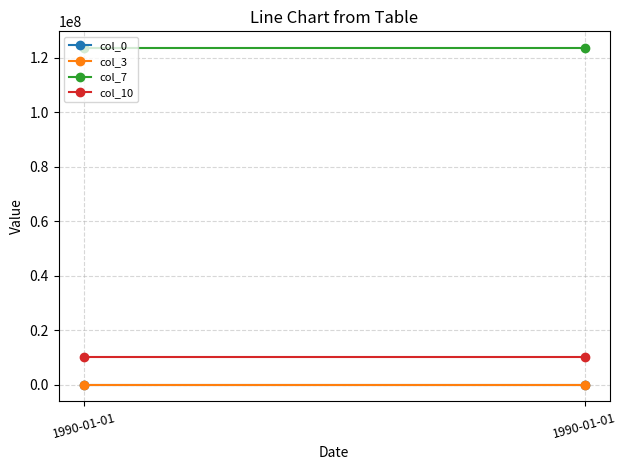

Rank the categories by col_7 value from lowest to highest.

1990-01-01, 1990-01-01